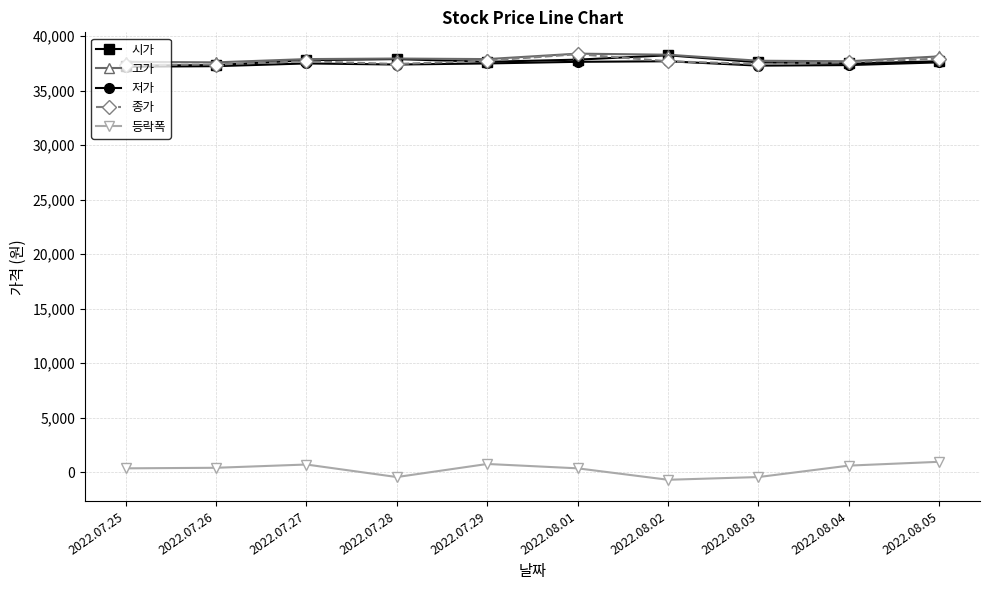

What is the greatest value displayed?

38400